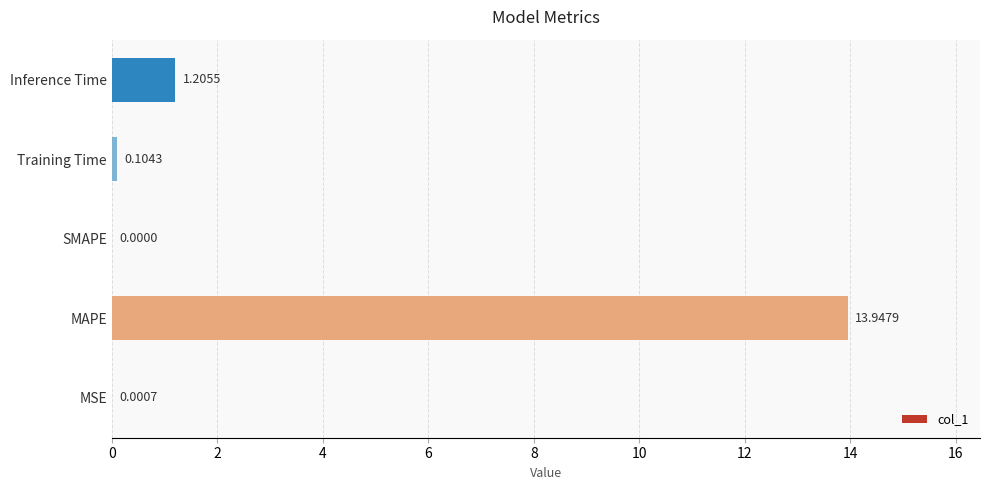

Between SMAPE and Training Time, which is larger?

Training Time